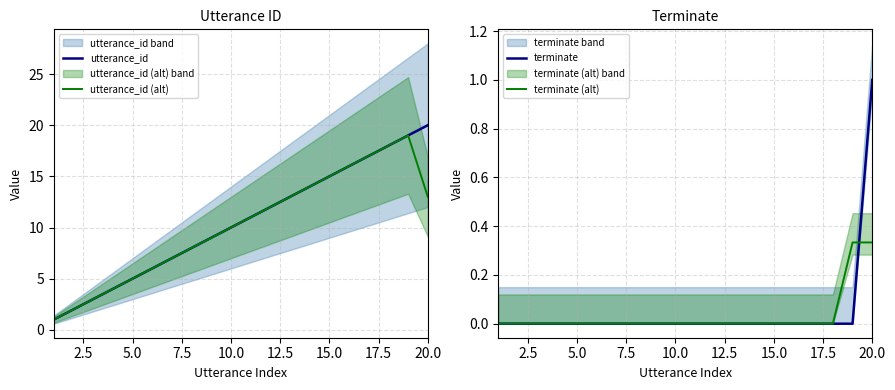

True or false: terminate has more than 2 interior local peaks.

False